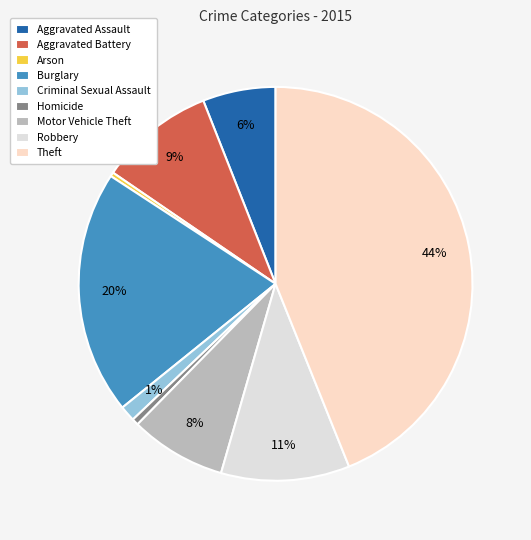

Rank the categories by value from highest to lowest.

Theft, Burglary, Robbery, Aggravated Battery, Motor Vehicle Theft, Aggravated Assault, Criminal Sexual Assault, Homicide, Arson